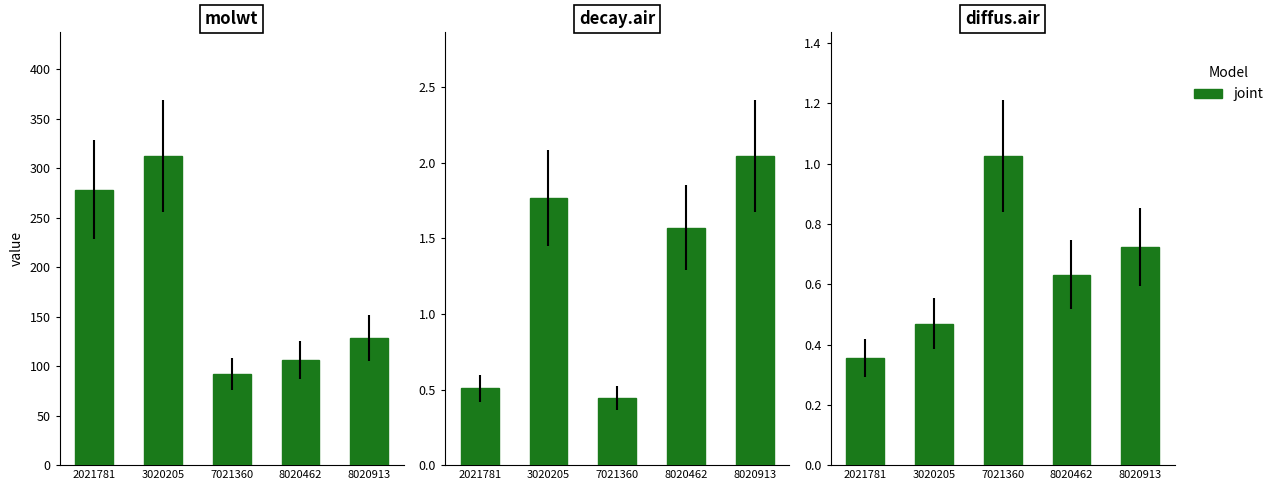

What is the approximate value at 3020205?

0.5